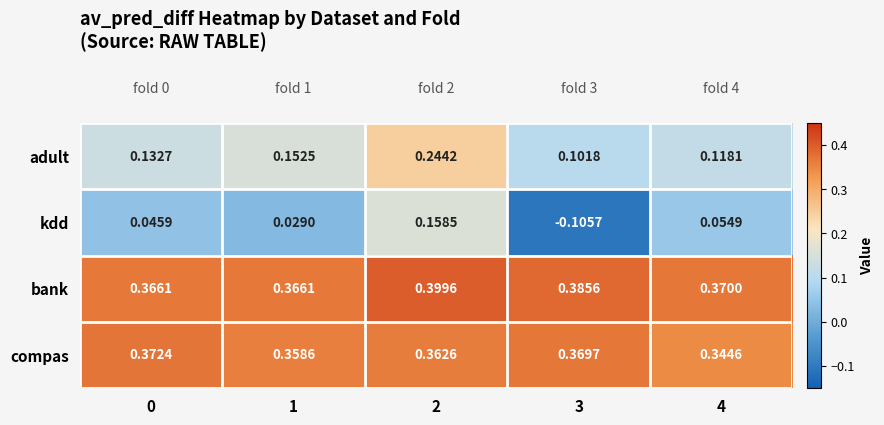

Which category has the lowest value in the bank series?

1